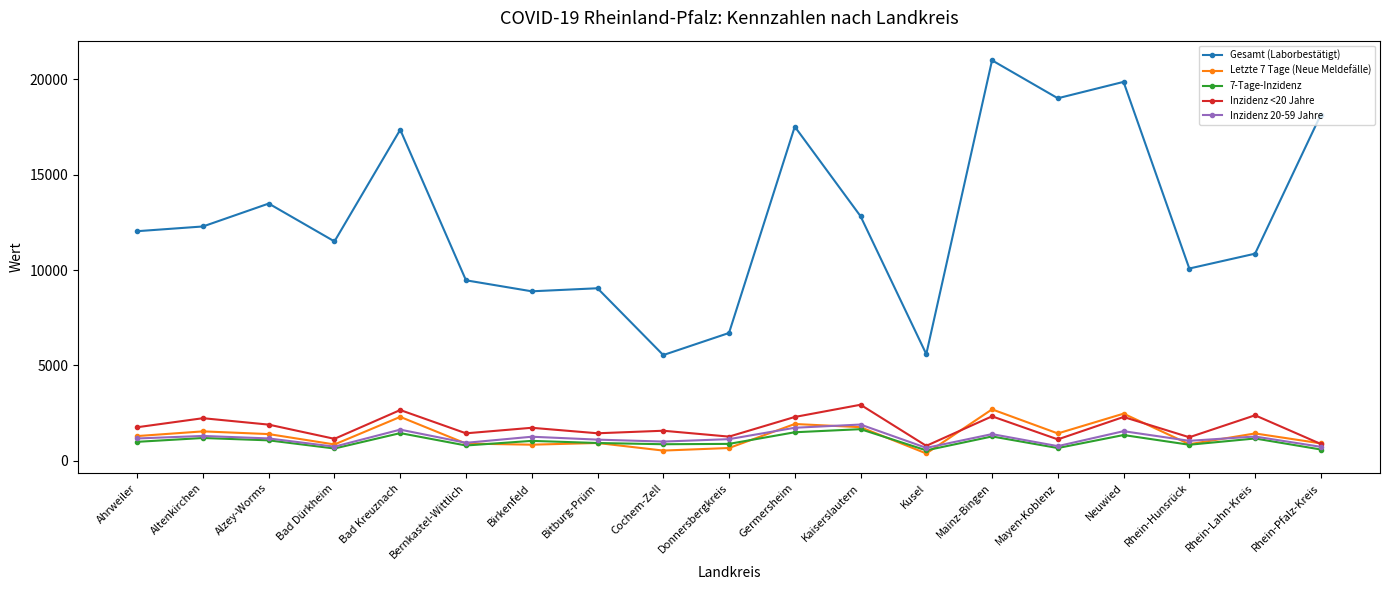

Which series changed the most between Alzey-Worms and Germersheim?

Gesamt (Laborbestätigt)